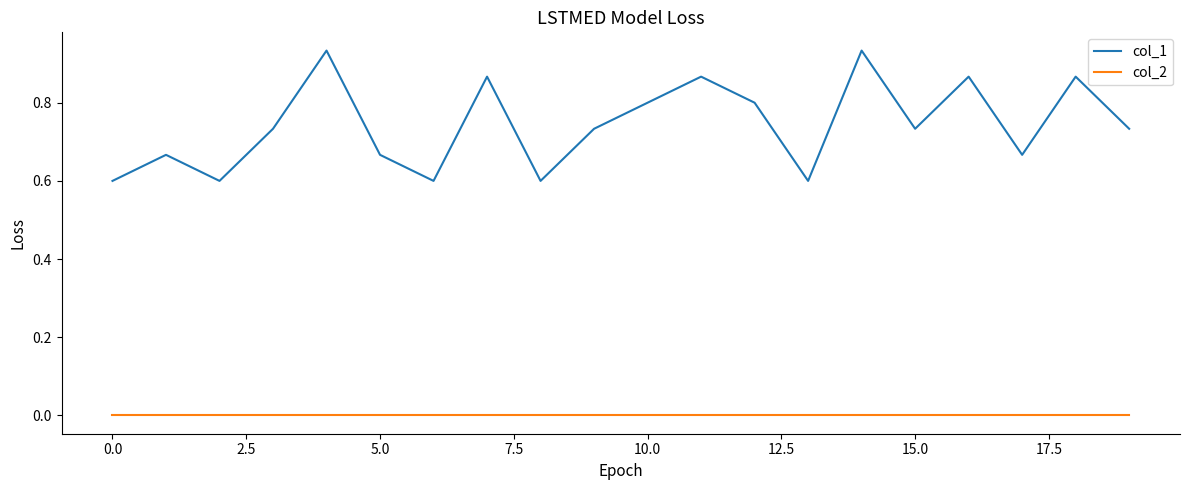

Rank the series by their average value, from highest to lowest.

col_1, col_2